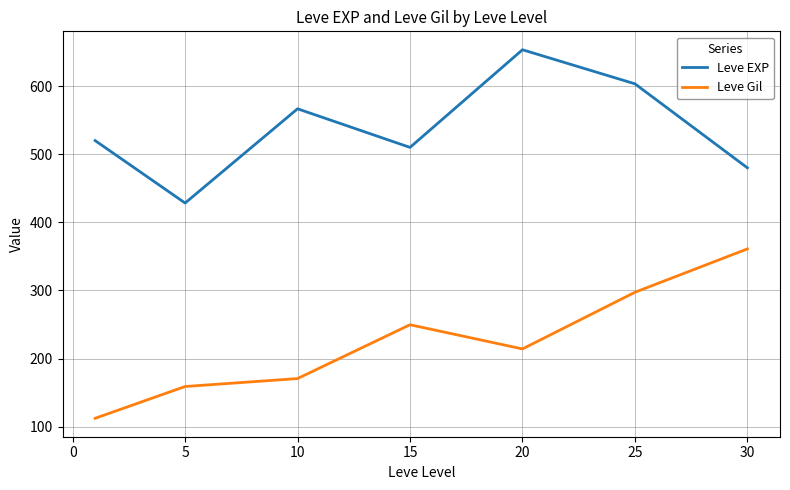

True or false: Leve Gil and Leve EXP intersect in this chart.

False